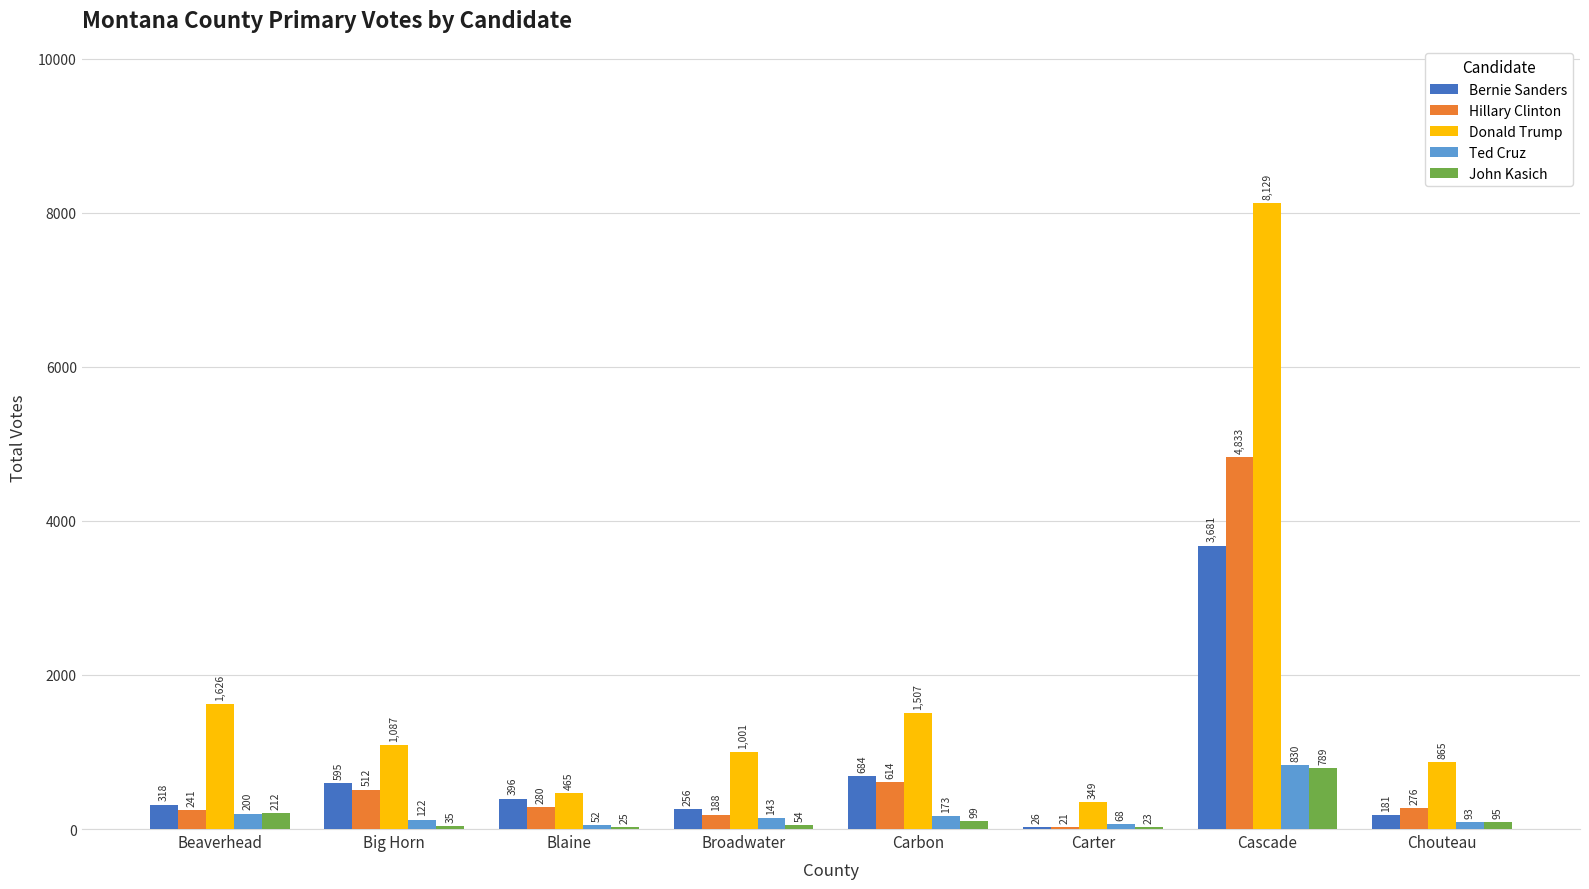

What is the greatest value displayed?

8129